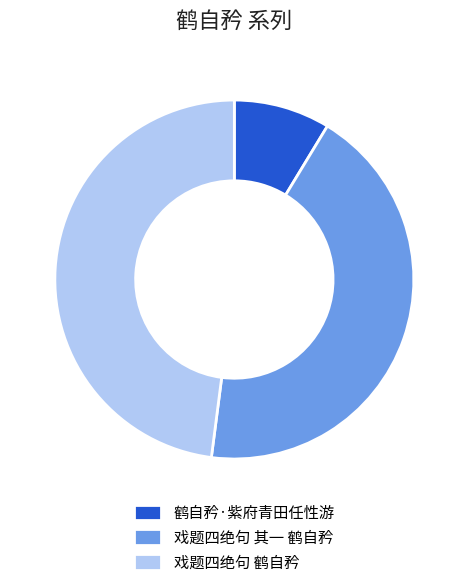

Is there any slice that represents more than half of the pie?

No